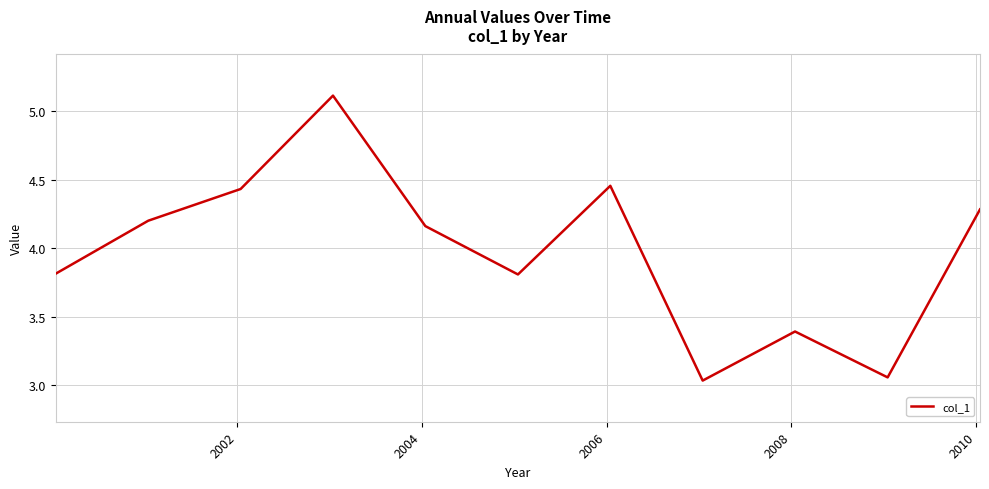

Count the number of values greater than 4.

6